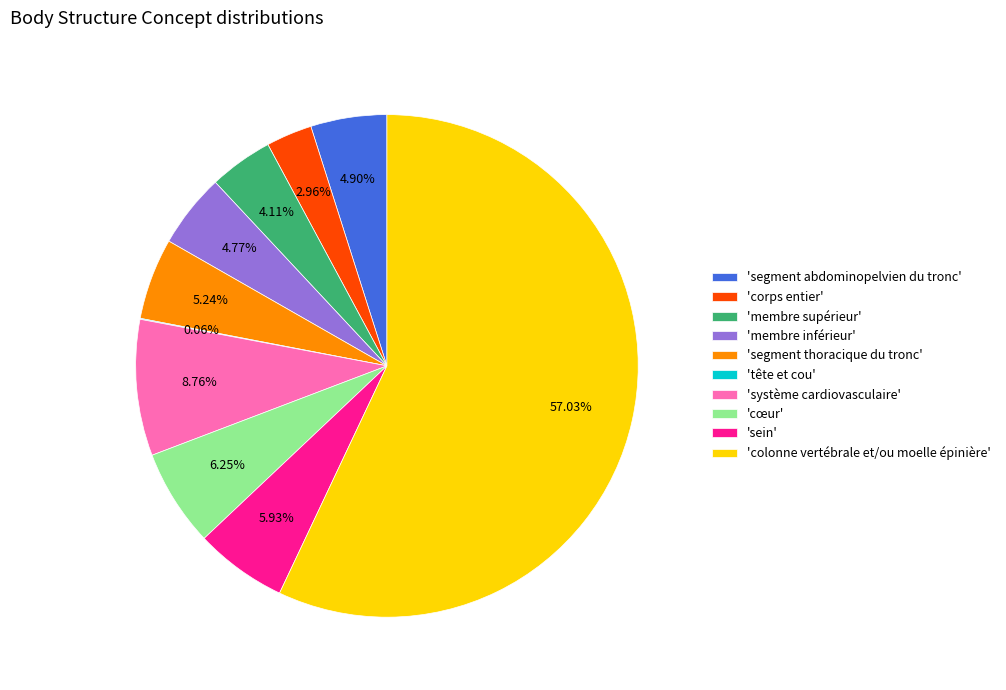

Which slice is the largest?

'colonne vertébrale et/ou moelle épinière'